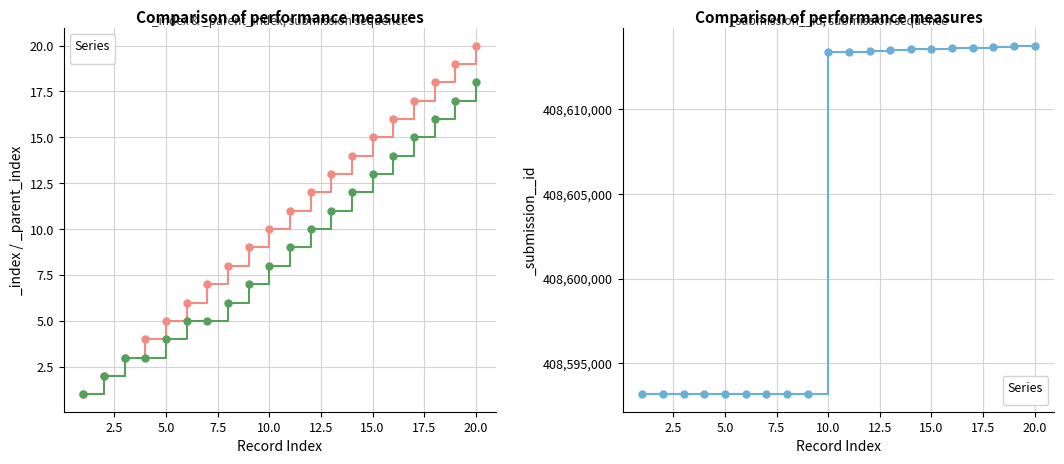

What is the difference between the highest and lowest values at 15?

408613559